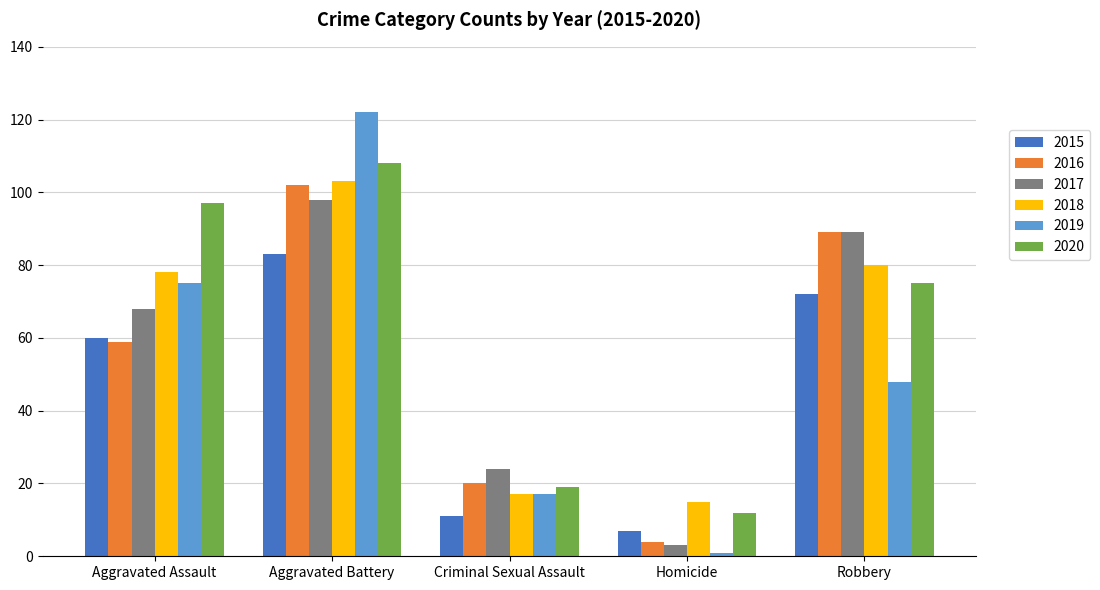

What is the average value of the 2019 series?

53